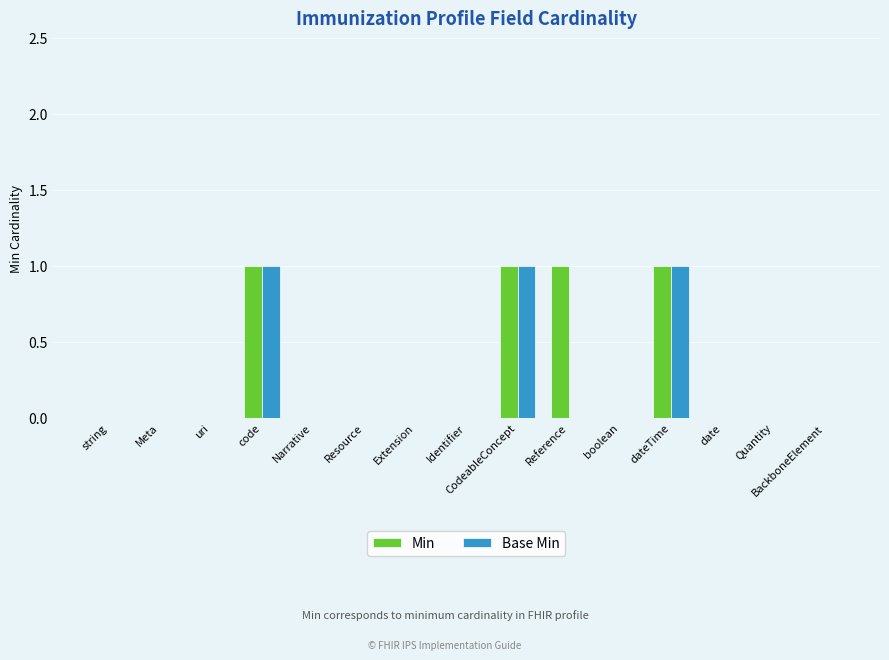

The value of Min at Quantity is 1. True or false?

False